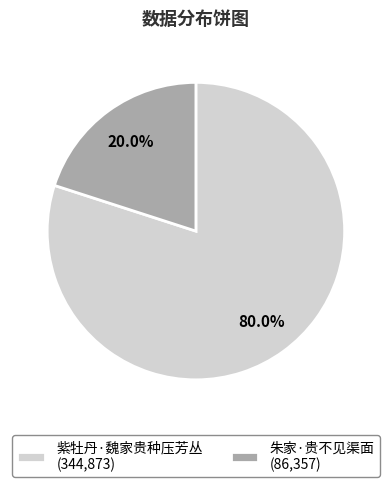

To the nearest percent, what portion does 朱家·贵不见渠面 represent?

20%